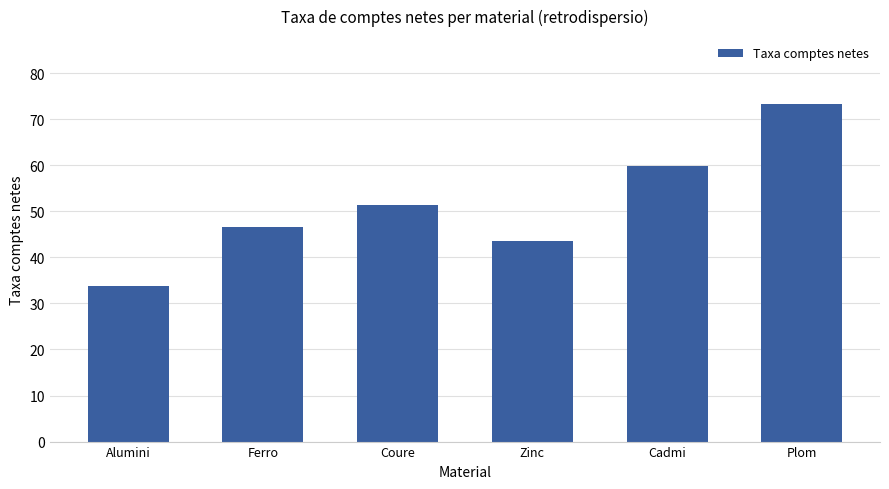

What is the greatest value displayed?

73.4